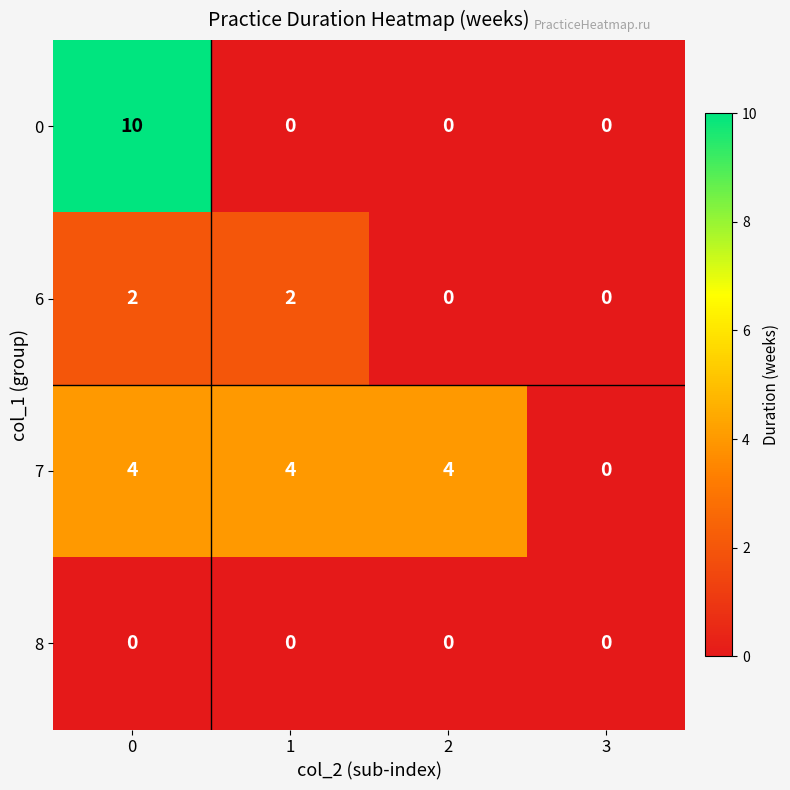

What is the total value across all series at 2?

4